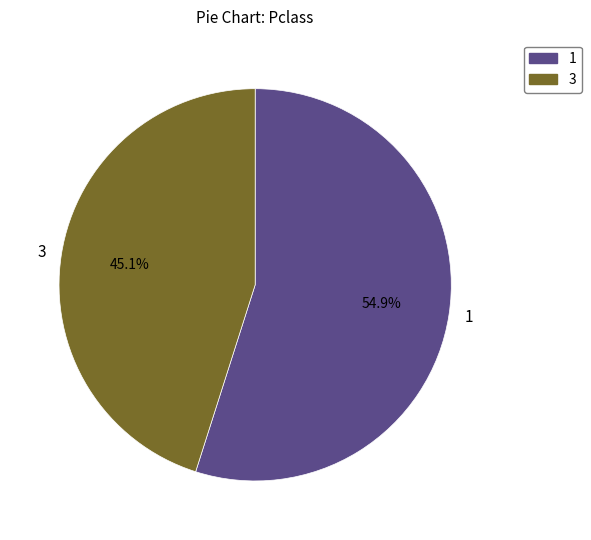

Count the number of slices in the pie.

2